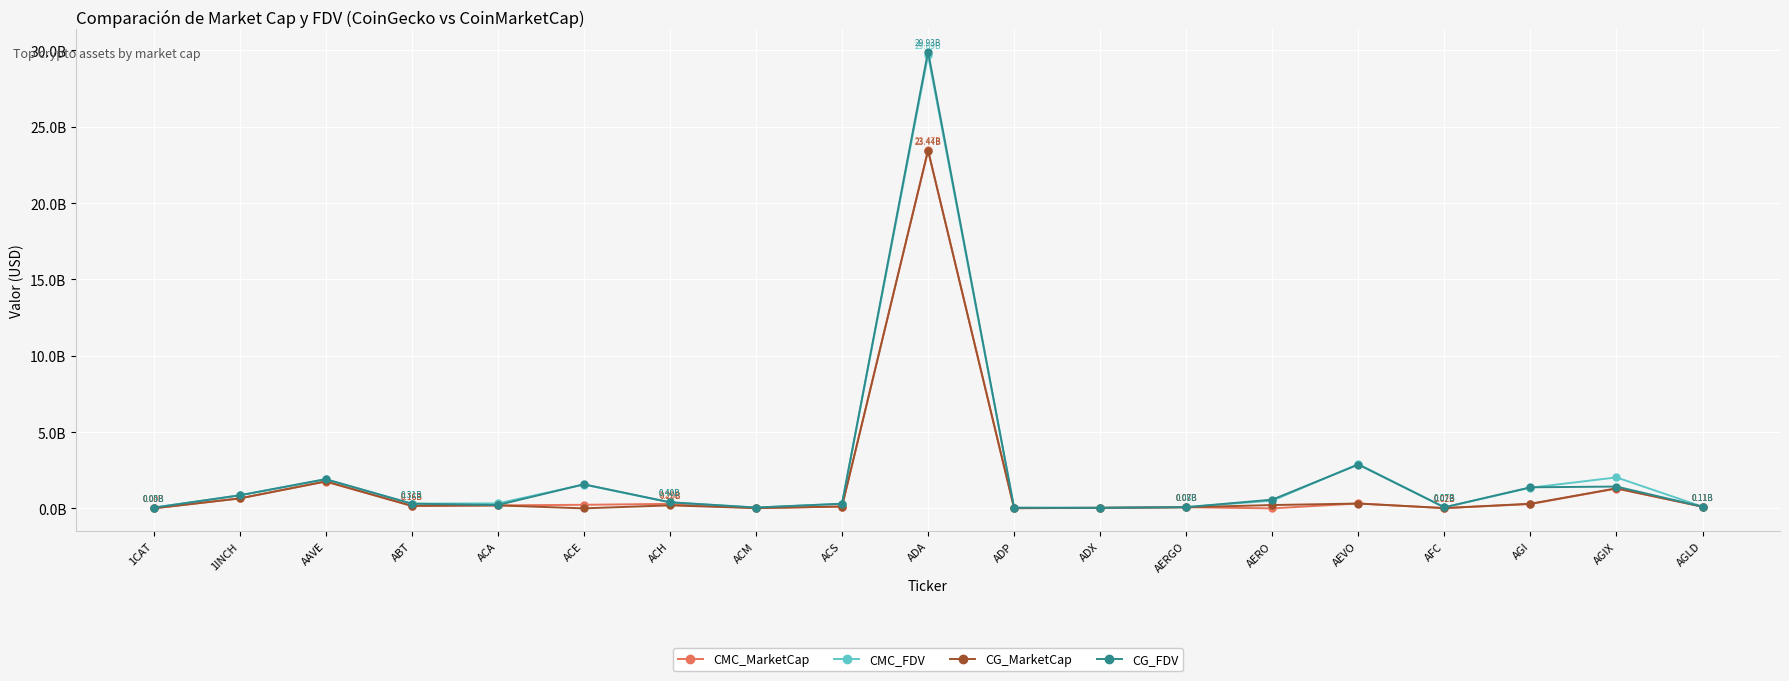

At which category does the chart reach its minimum across all series?

1CAT